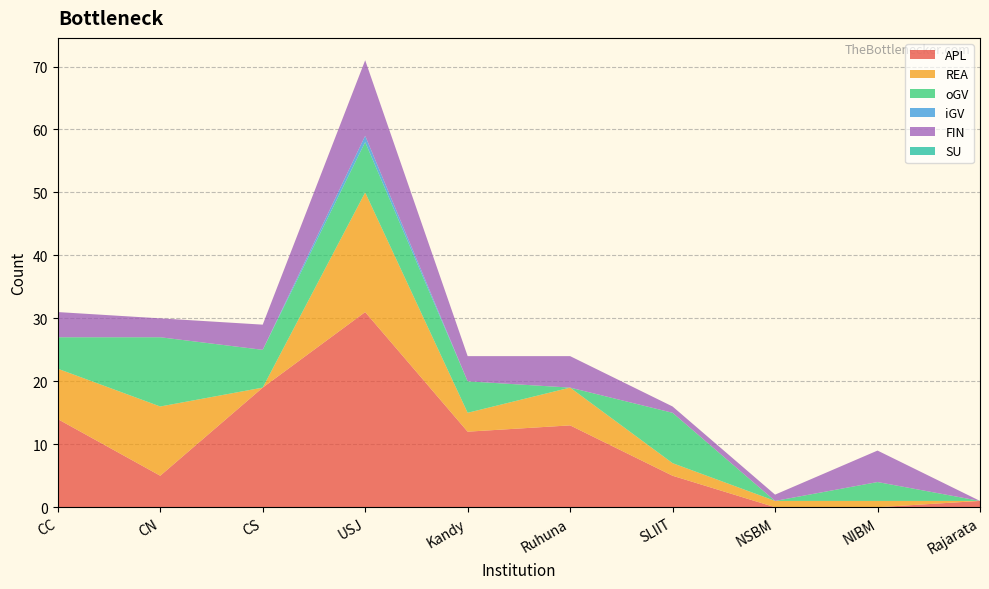

Reading left to right, what are all the values shown in this chart?

SU: CC=0	CN=0	CS=0	USJ=0	Kandy=0	Ruhuna=0	SLIIT=0	NSBM=0	NIBM=0	Rajarata=0
APL: CC=14	CN=5	CS=19	USJ=31	Kandy=12	Ruhuna=13	SLIIT=5	NSBM=0	NIBM=0	Rajarata=1
REA: CC=8	CN=11	CS=0	USJ=19	Kandy=3	Ruhuna=6	SLIIT=2	NSBM=1	NIBM=1	Rajarata=0
oGV: CC=5	CN=11	CS=6	USJ=8	Kandy=5	Ruhuna=0	SLIIT=8	NSBM=0	NIBM=3	Rajarata=0
iGV: CC=0	CN=0	CS=0	USJ=1	Kandy=0	Ruhuna=0	SLIIT=0	NSBM=0	NIBM=0	Rajarata=0
FIN: CC=4	CN=3	CS=4	USJ=12	Kandy=4	Ruhuna=5	SLIIT=1	NSBM=1	NIBM=5	Rajarata=0